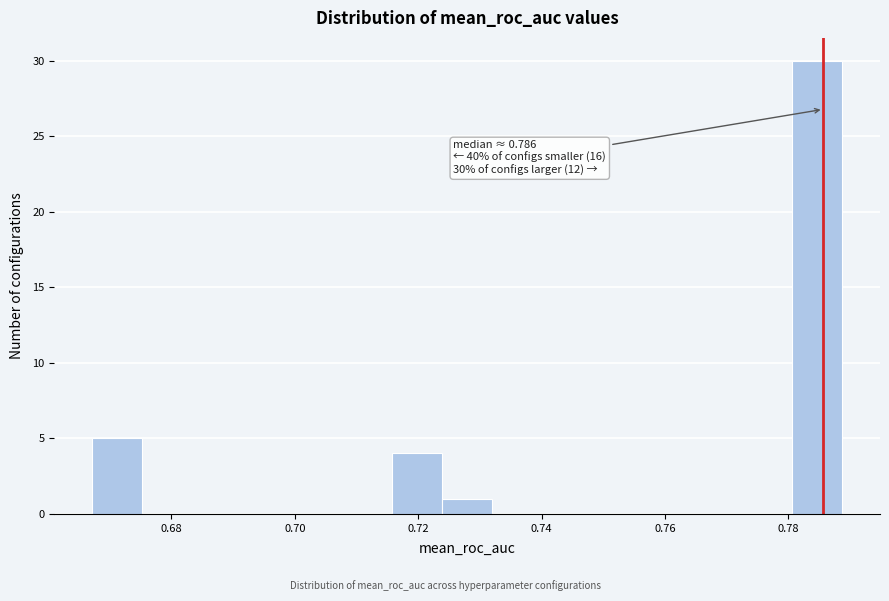

Which range on the x-axis has the tallest bar?

0.780 to 0.788